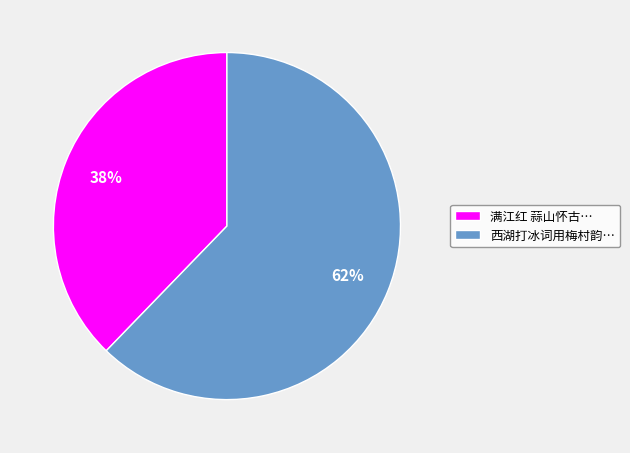

Approximately how many times larger is the value at 满江红 蒜山怀古… compared to 西湖打冰词用梅村韵…?

0.6